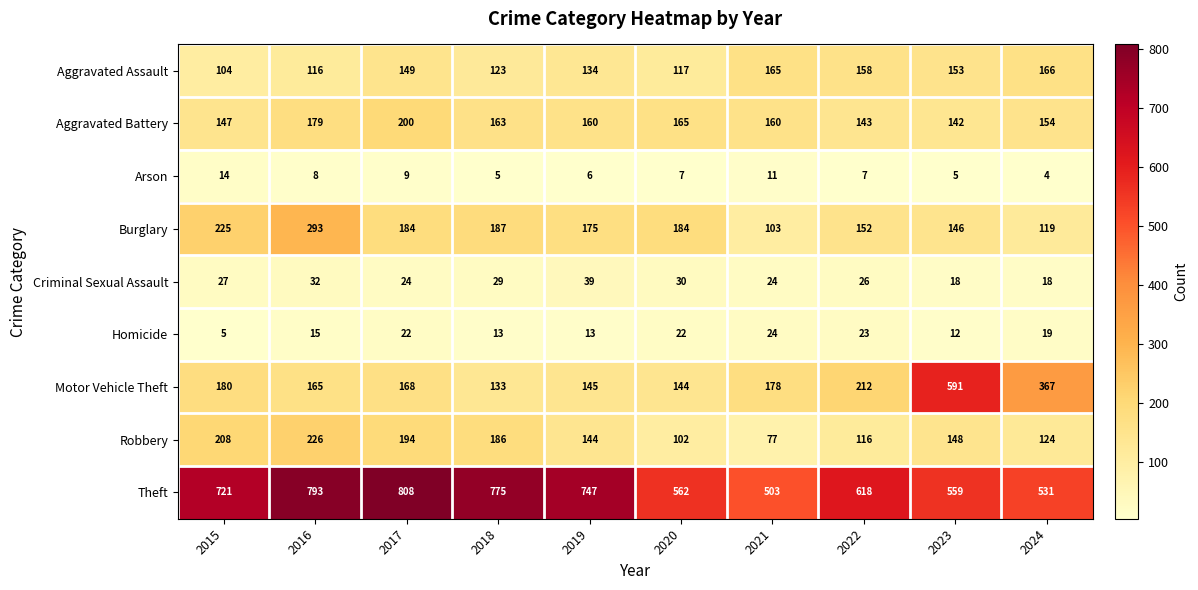

What is the minimum value for Burglary?

103